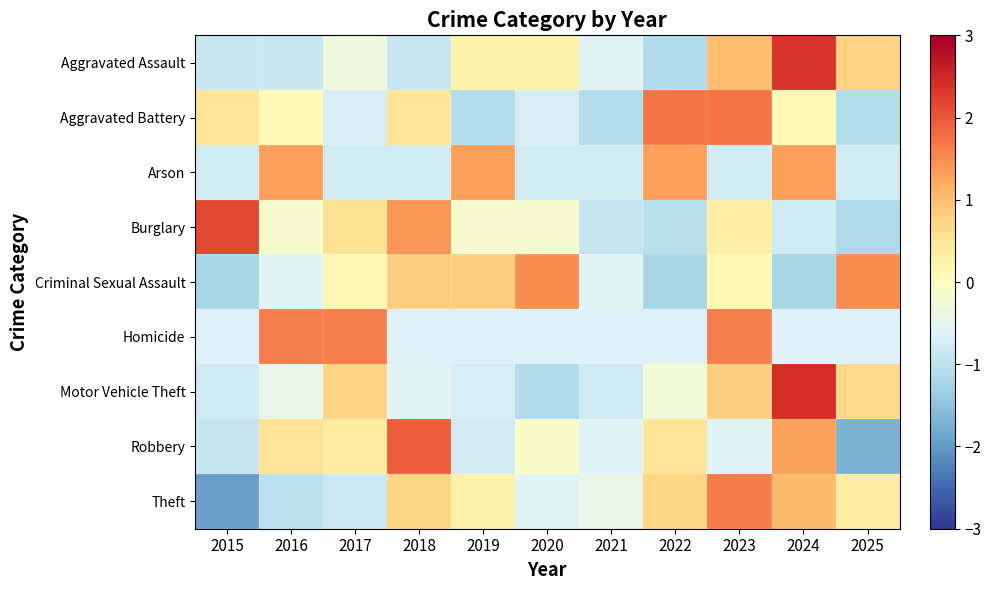

What is the difference between the highest and lowest values at 2021?

0.7